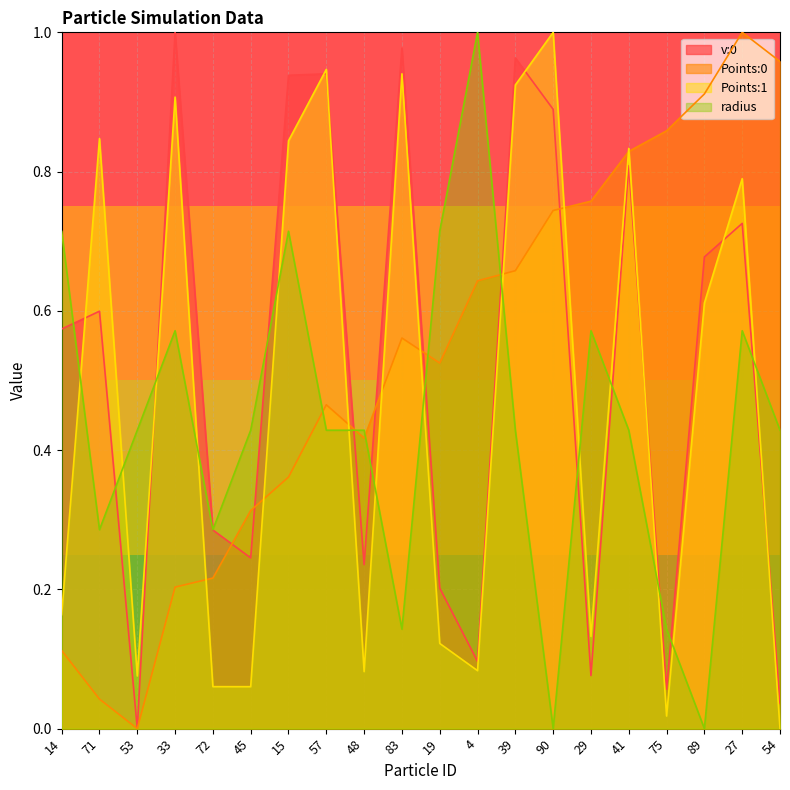

What is the maximum value for Points:0?

1.0